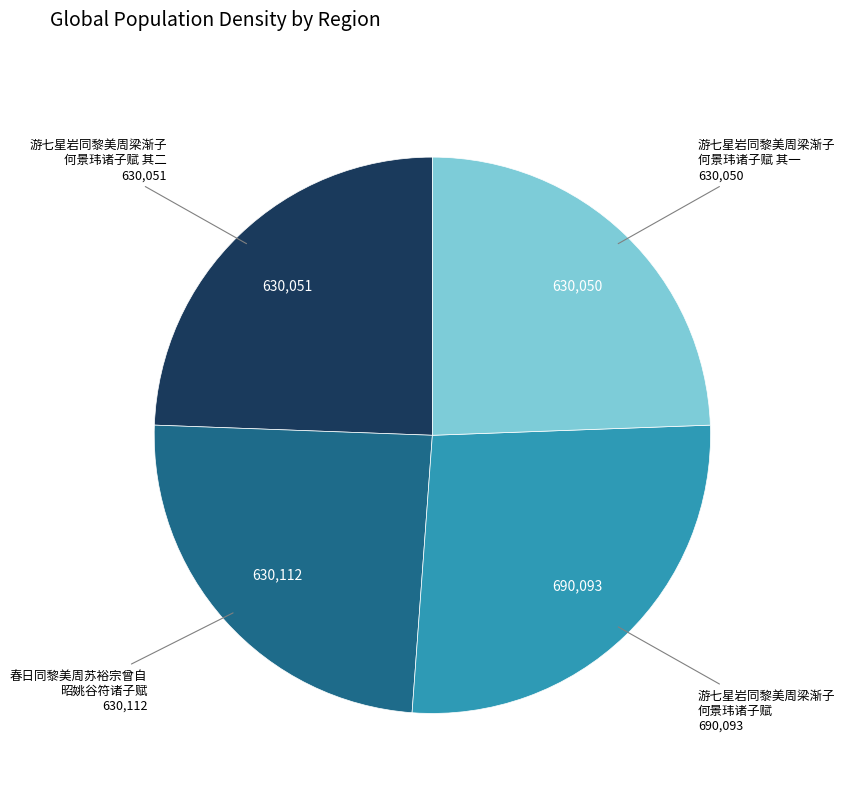

Is there any slice that represents more than half of the pie?

No